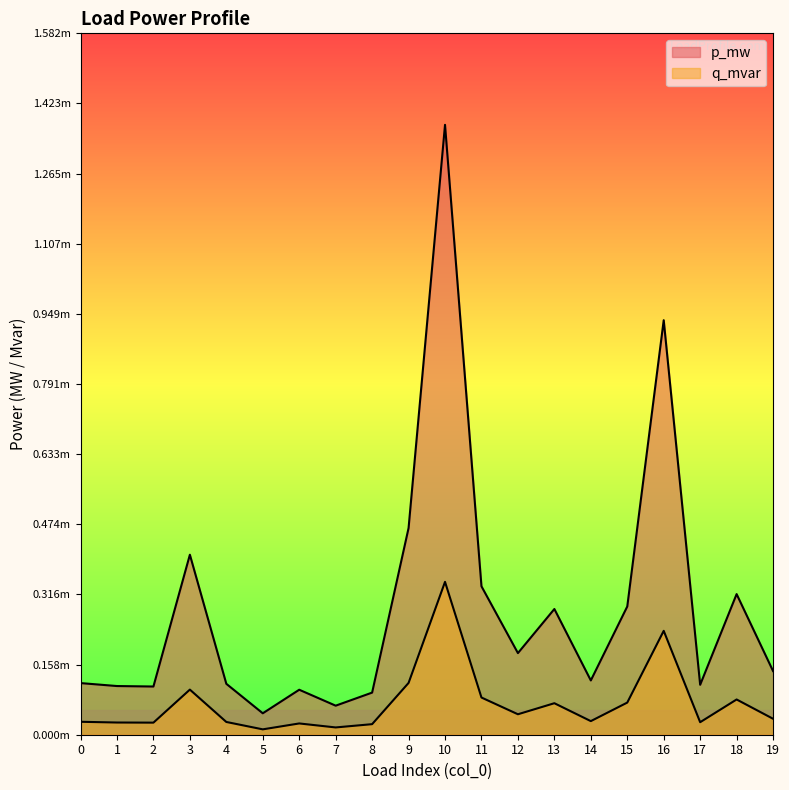

True or false: q_mvar and p_mw intersect in this chart.

False